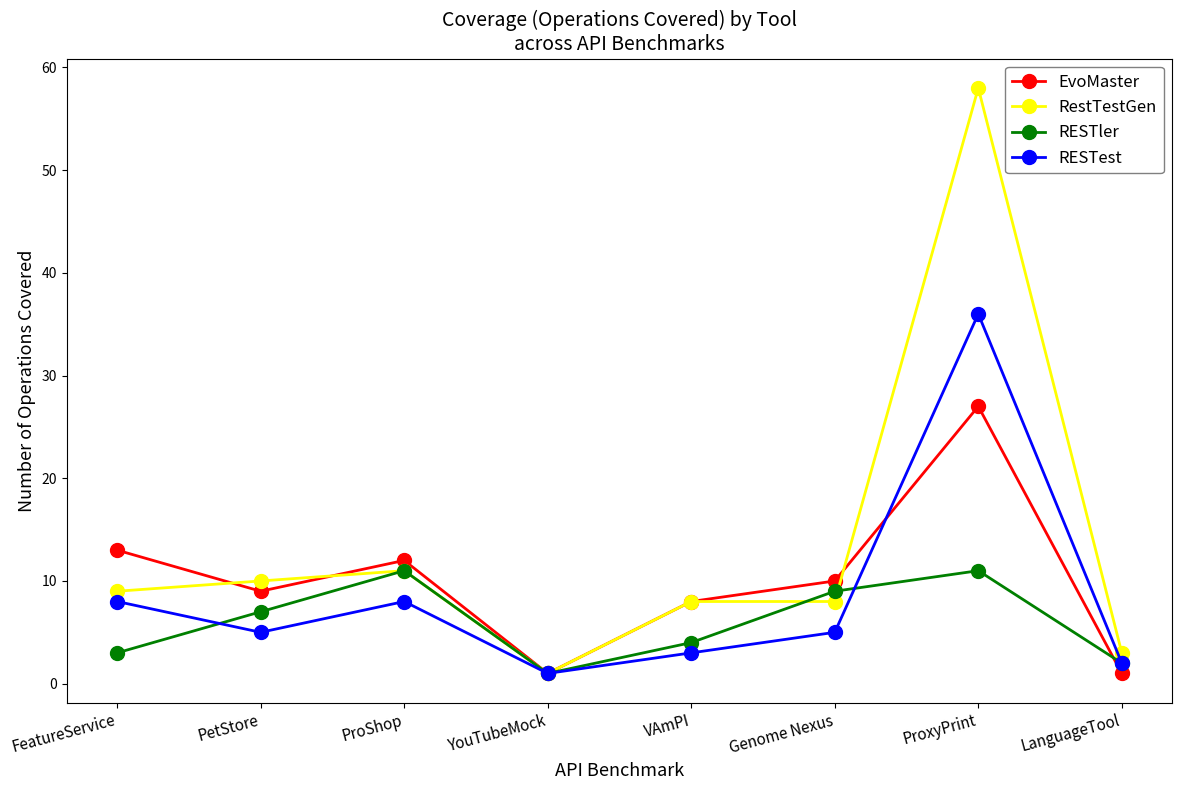

At how many categories does at least one series exceed 30?

1